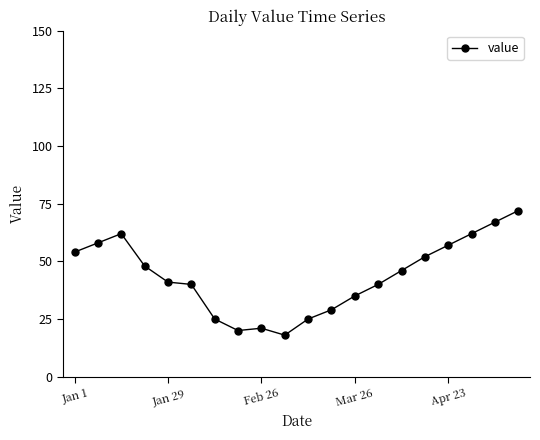

Reading right to left, transcribe all the data shown in this chart.

72	67	62	57	52	46	40	35	29	25	18	21	20	25	40	41	48	62	58	54